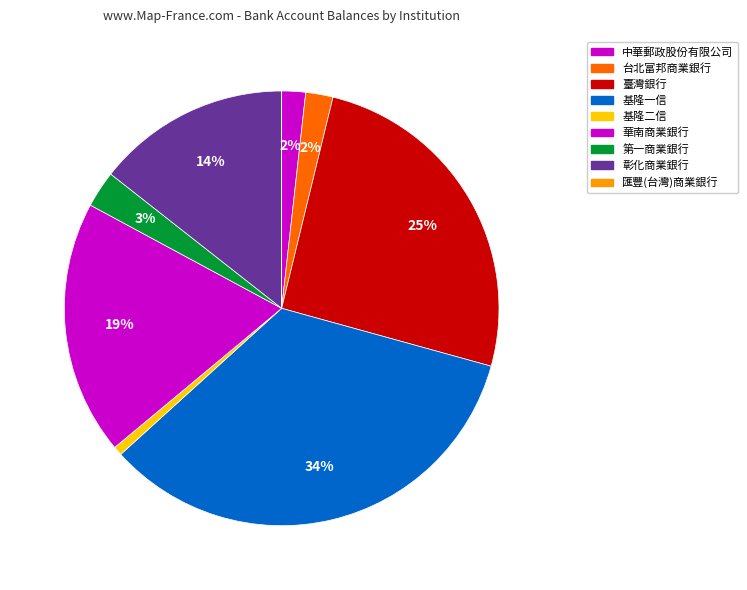

How many slices are in this pie chart?

9